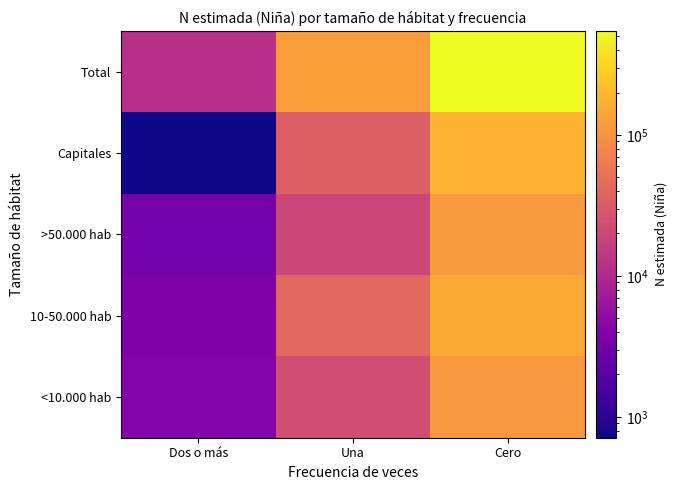

Count the number of data series in this chart.

5